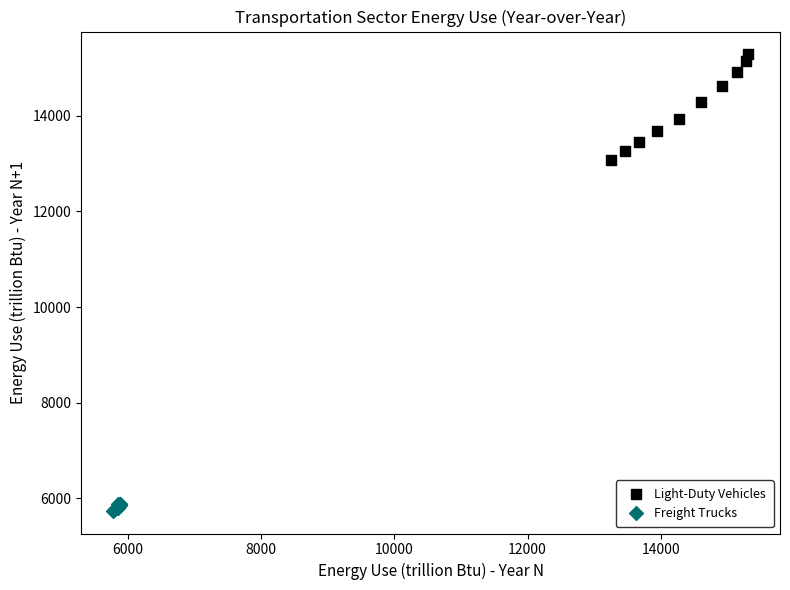

Which series contains the highest Y value?

Light-Duty Vehicles